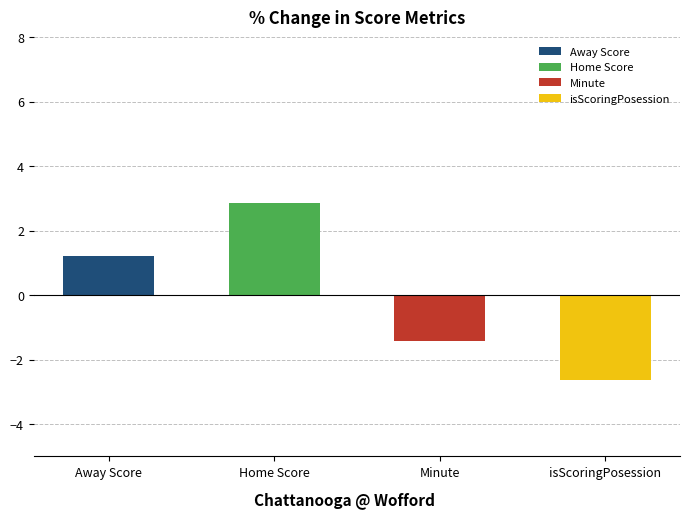

At which label is isScoringPosession closest to 0?

Minute